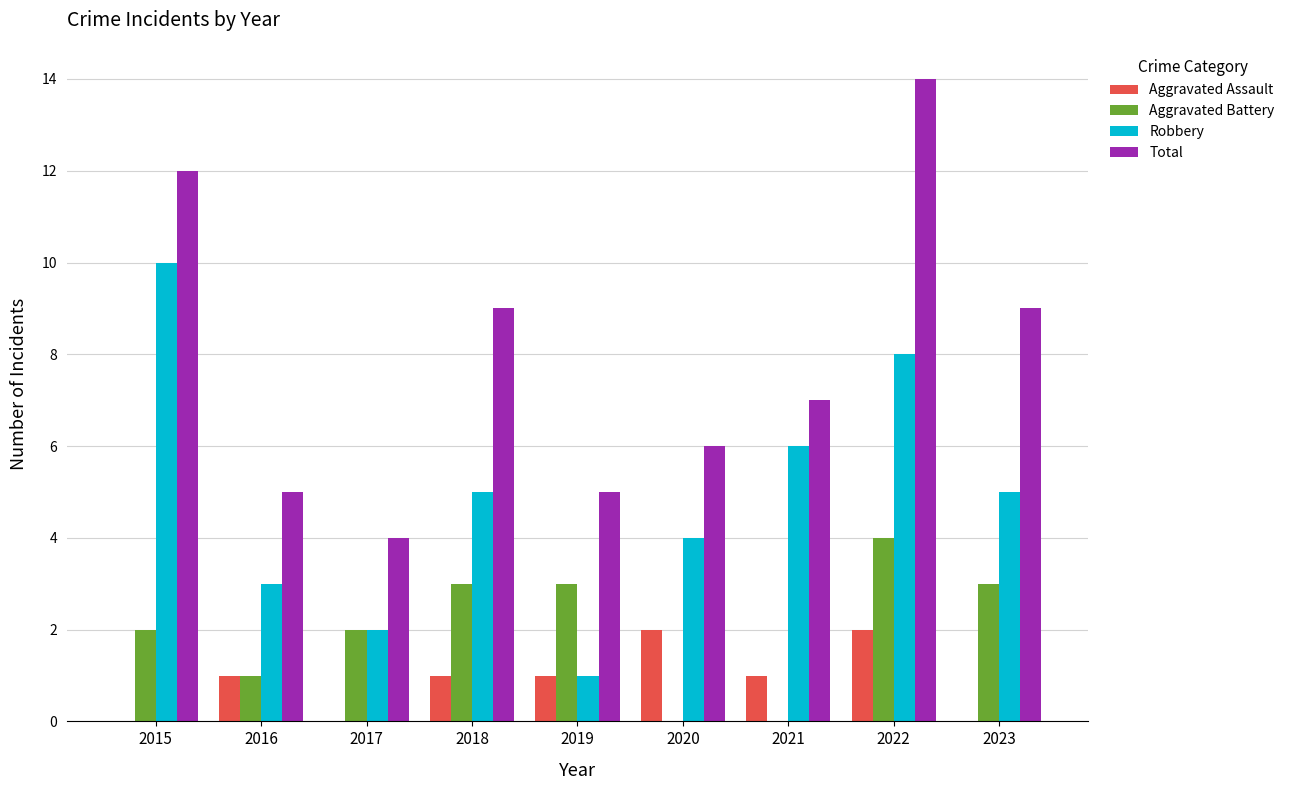

Read the Aggravated Battery value at 2023.

3